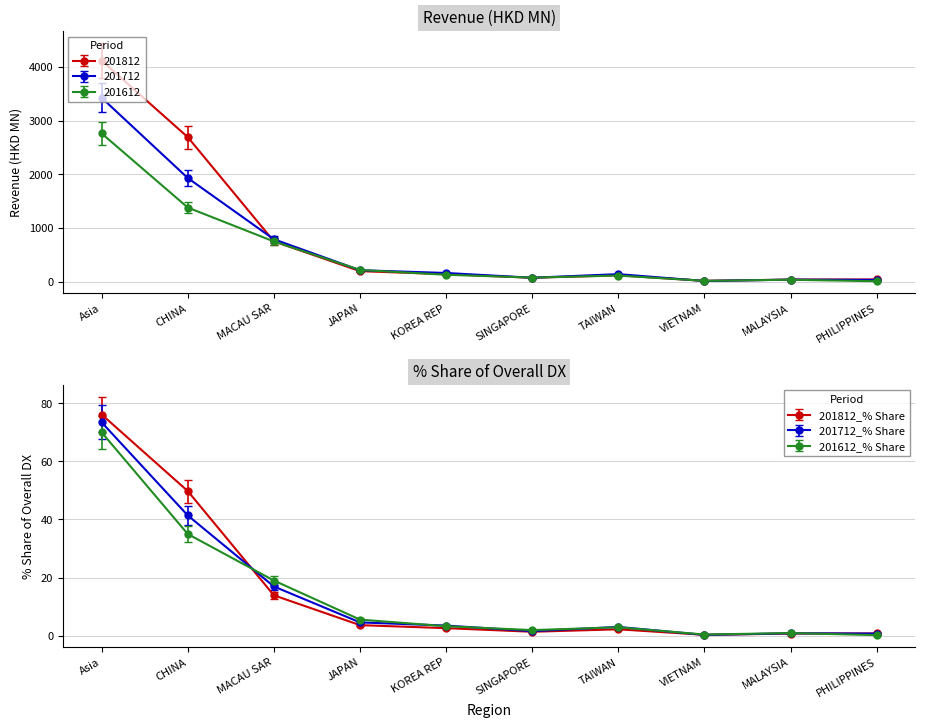

Is this an area chart (filled region under the line)?

No